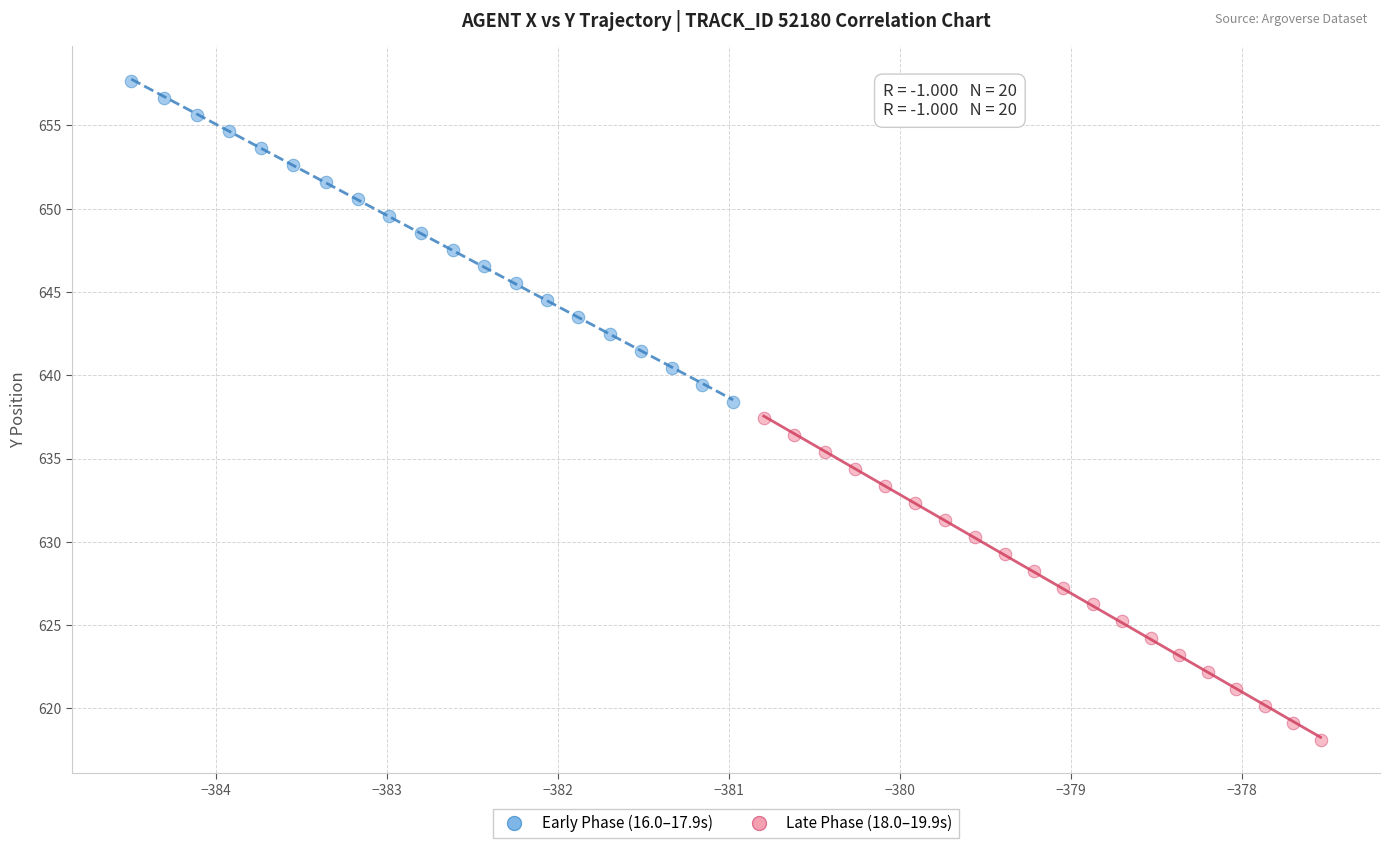

Which series has the largest Y range (max minus min)?

Late Phase (18.0–19.9s)